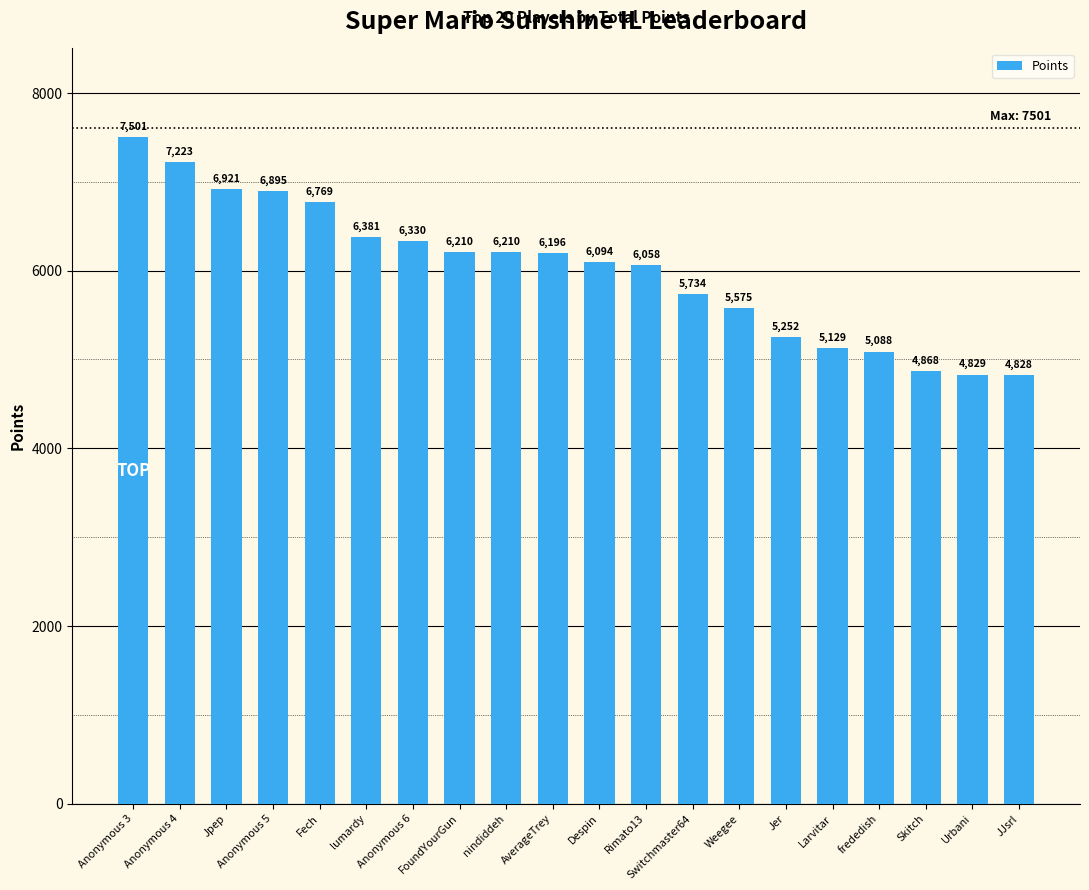

Count the number of categories in the chart.

20